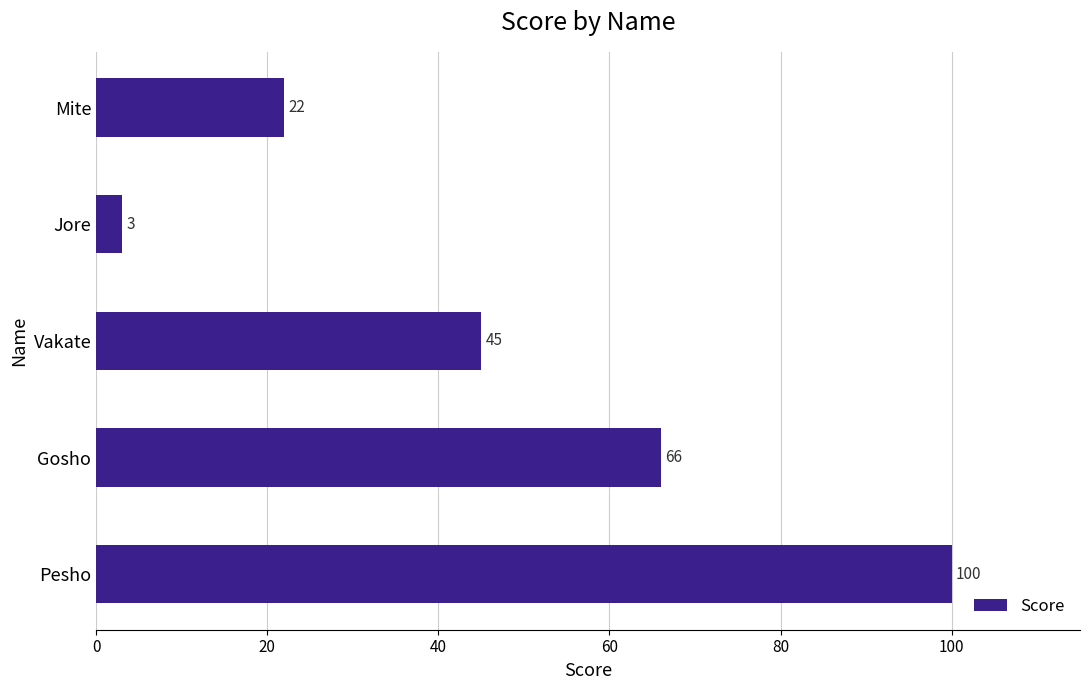

True or false: the data shows 3 at Jore.

True